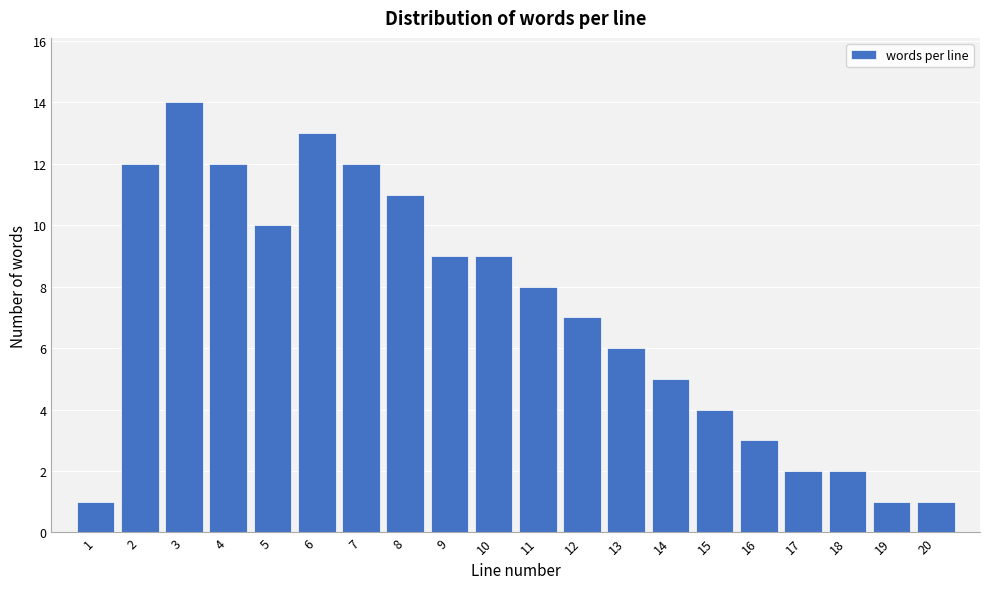

Reading left to right, list all the values displayed in this chart.

1=1	2=12	3=14	4=12	5=10	6=13	7=12	8=11	9=9	10=9	11=8	12=7	13=6	14=5	15=4	16=3	17=2	18=2	19=1	20=1